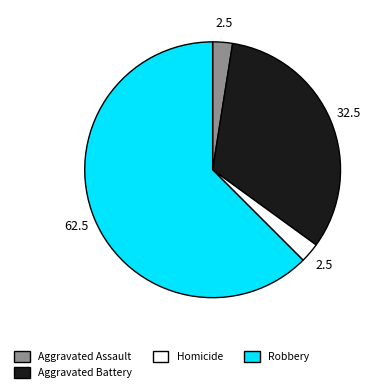

Is the sum of Aggravated Battery and Homicide greater than half?

No